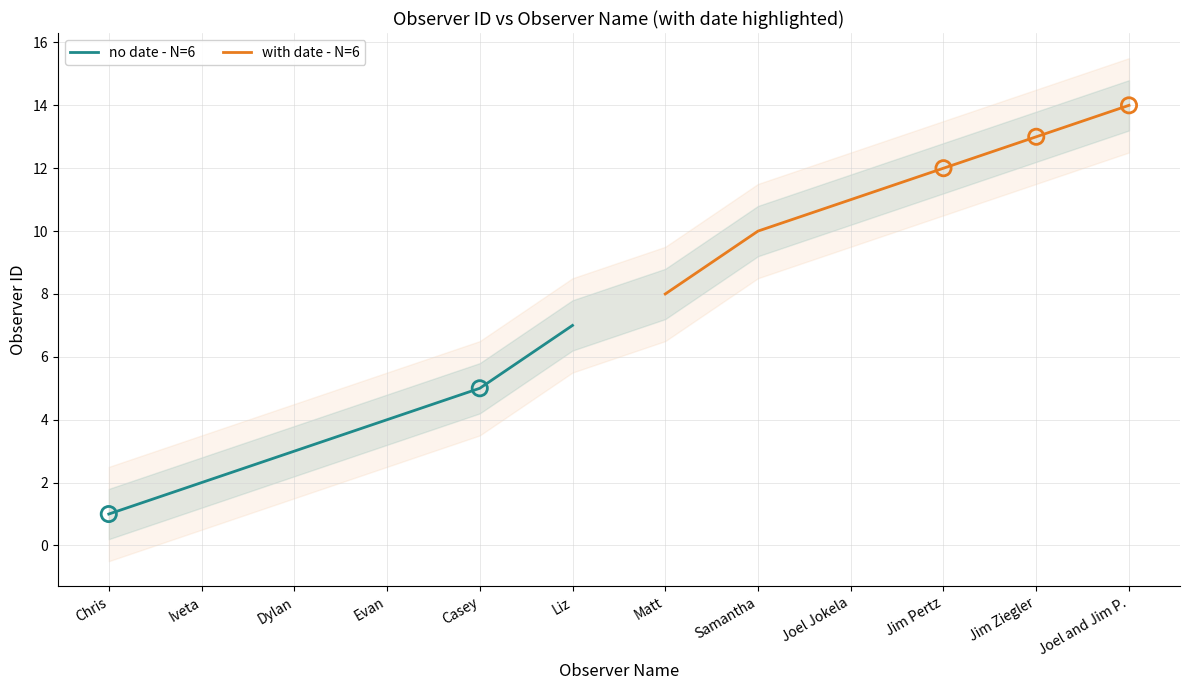

List the labels in order of no date - N=6 value, largest first.

Liz, Casey, Evan, Dylan, Iveta, Chris